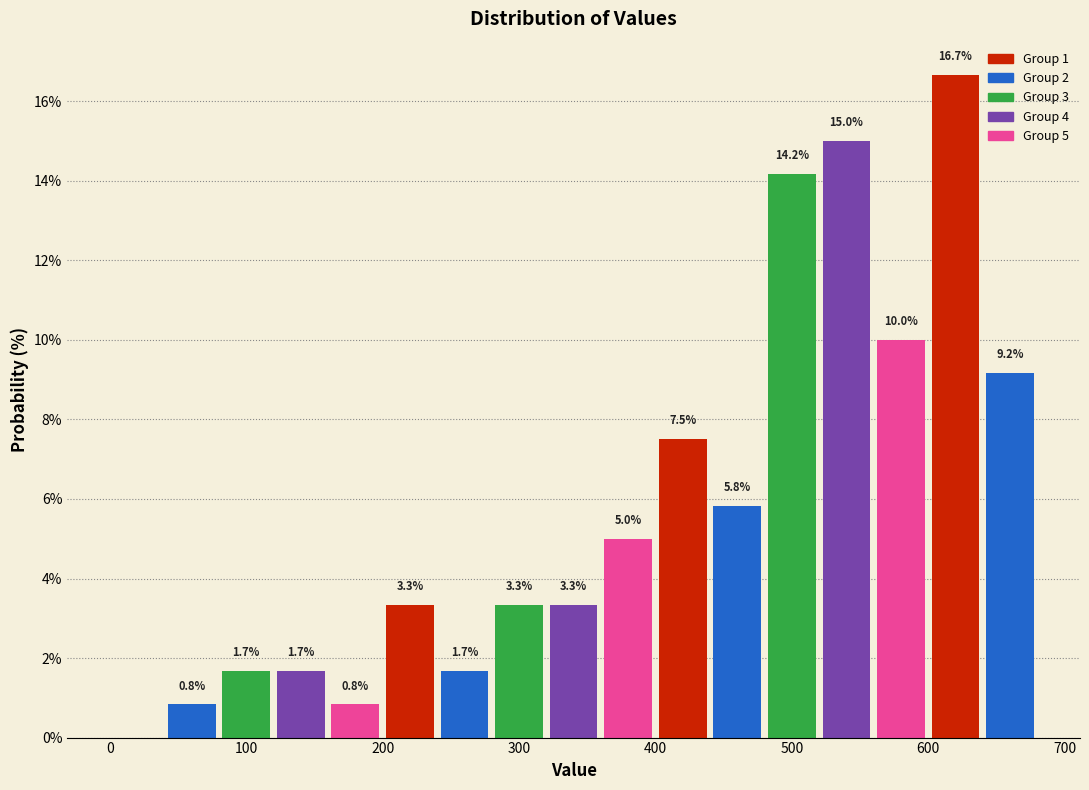

Which range on the x-axis has the tallest bar?

600 to 640